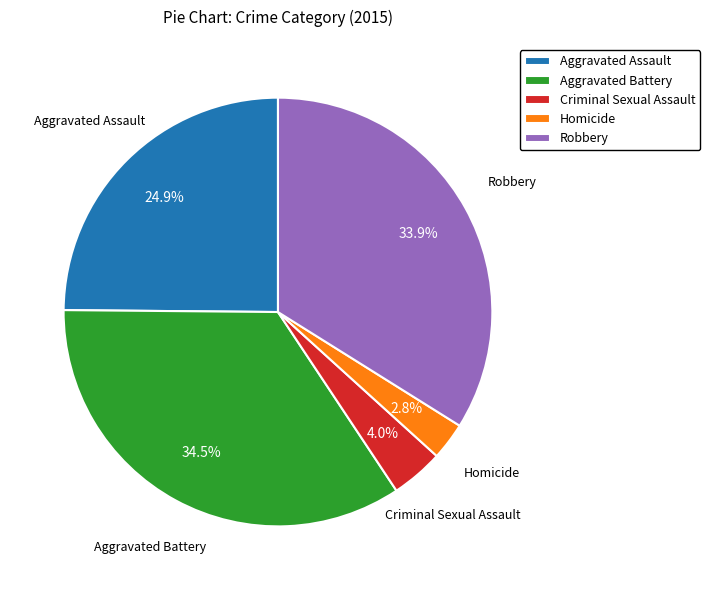

How many slices are in this pie chart?

5